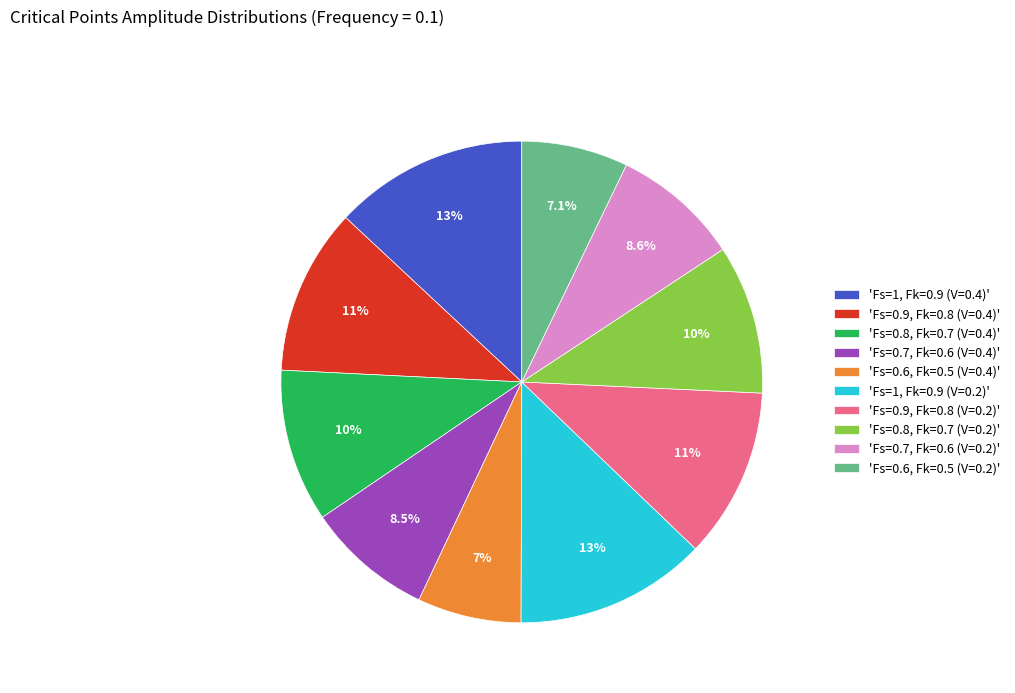

To the nearest percent, what is the difference between the largest and smallest slice percentages?

6%